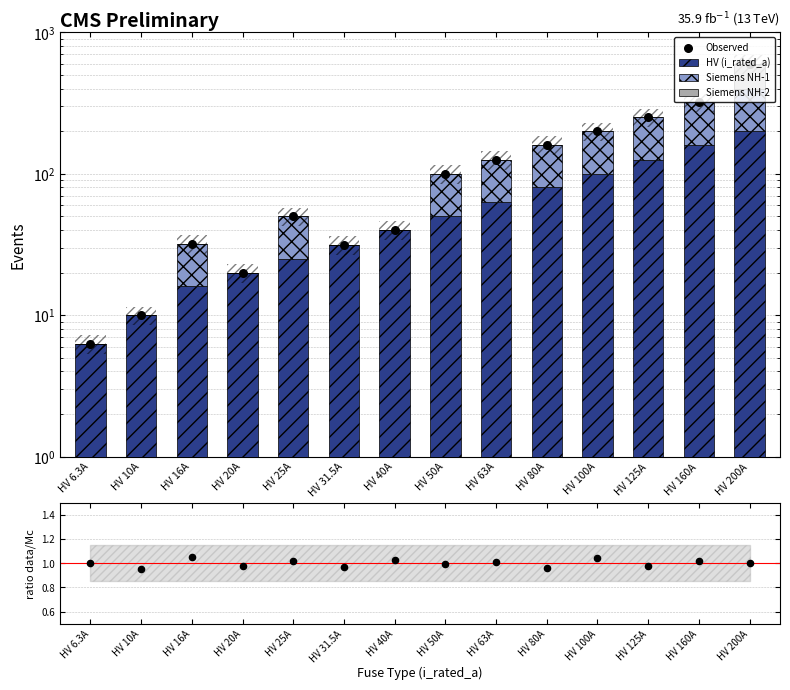

Which series has the largest total across all categories?

Observed